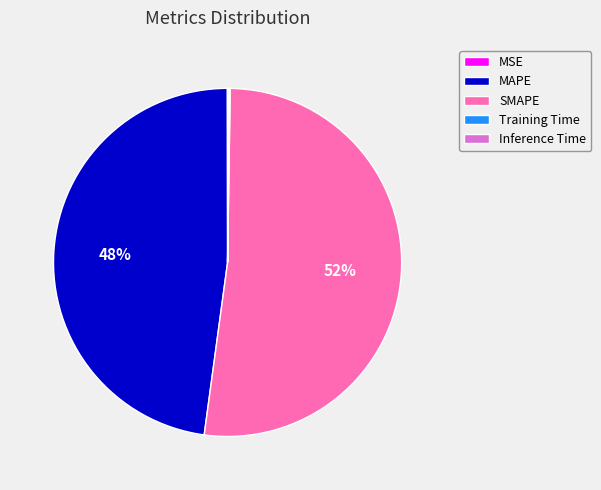

True or false: MAPE accounts for 34% of the total.

False